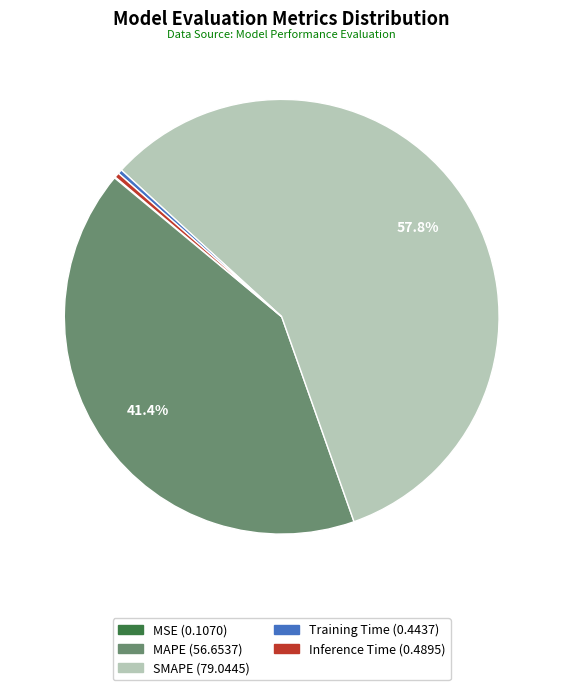

What portion of the pie excludes MAPE?

58.6%